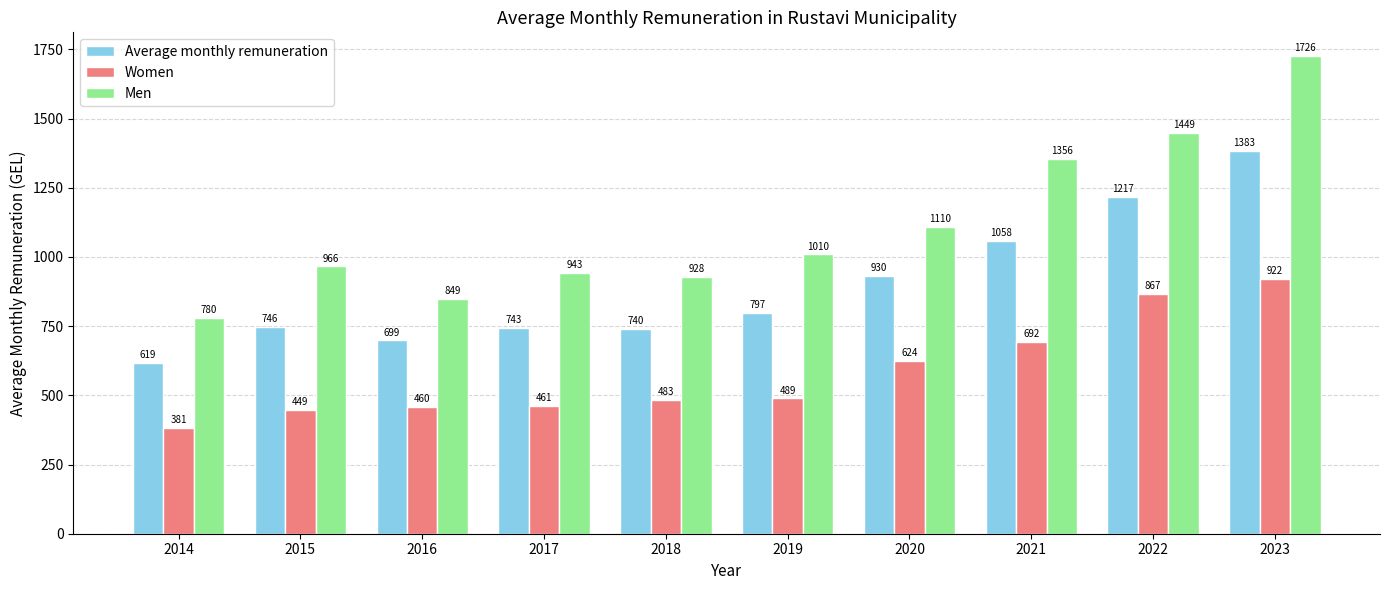

At 2019, list the series in order from largest to smallest.

Men, Average monthly remuneration, Women